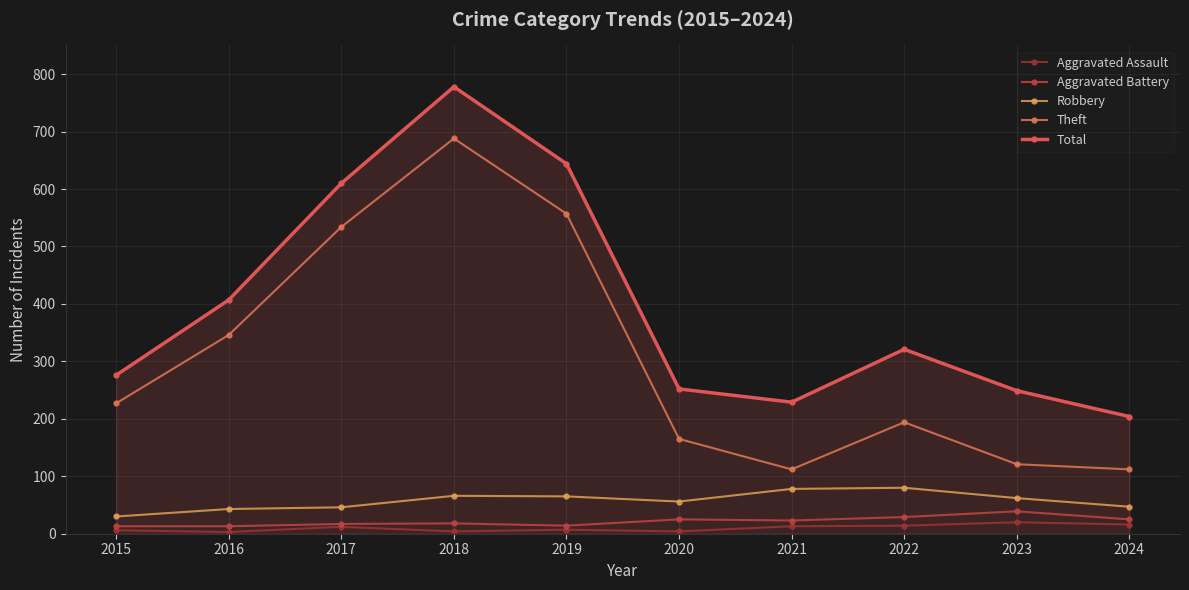

What is the difference between the maximum and minimum values in the Theft series?

576